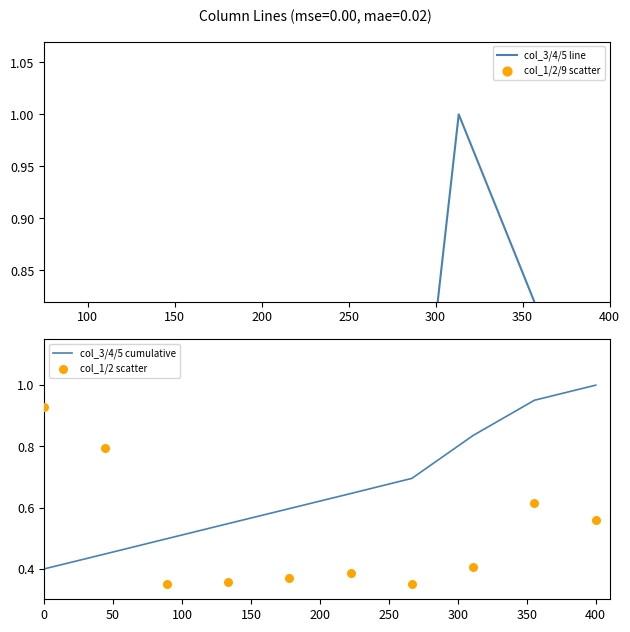

Which series reaches the maximum Y coordinate?

col_3/4/5 line